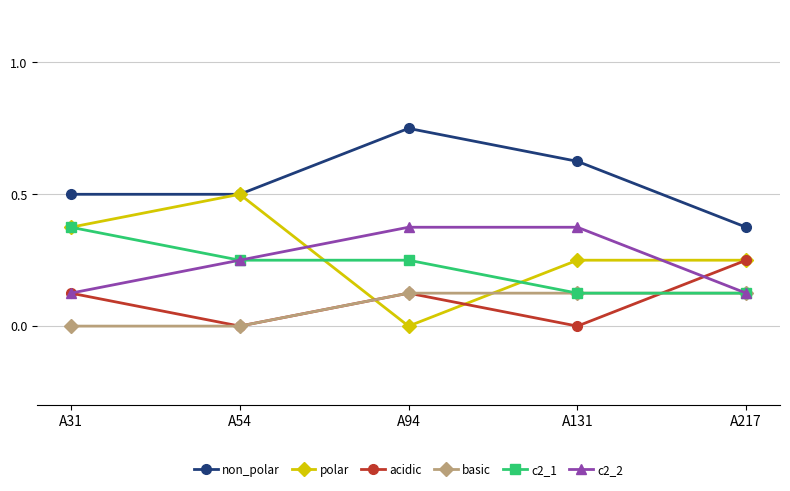

At which category is the sum across all series the highest?

A94